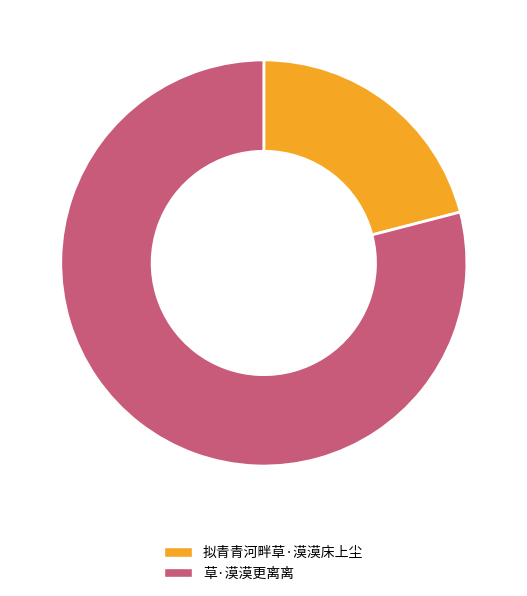

What is the largest slice in the pie chart?

草·漠漠更离离